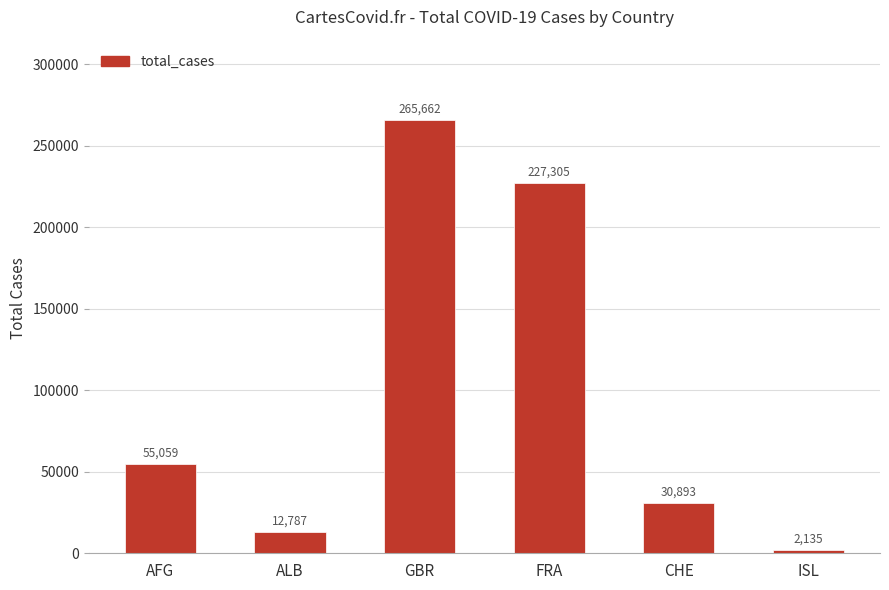

What value does the data have at AFG, to the nearest 10?

55060